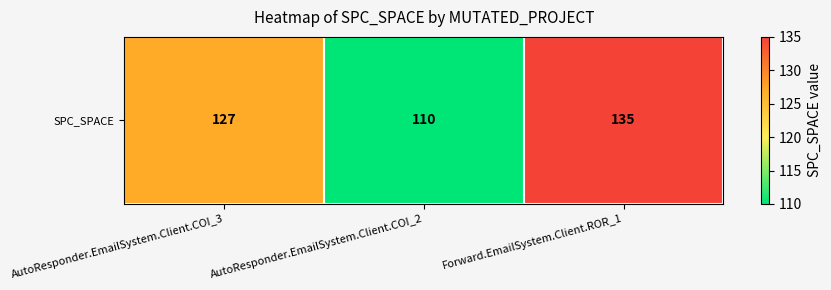

Read the value at AutoResponder.EmailSystem.Client.COI_2.

110